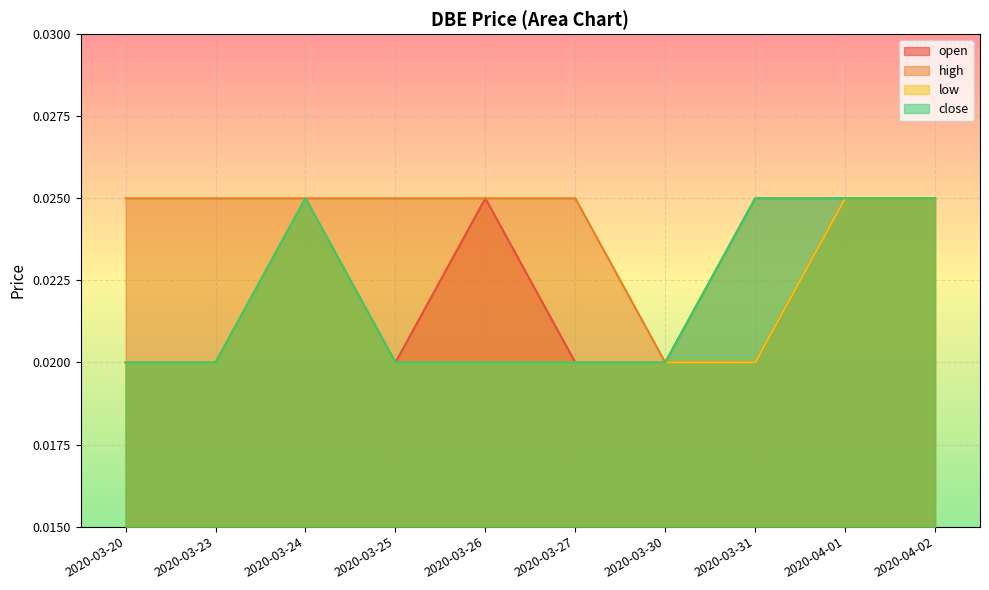

What is the label of the 3rd point from the right?

2020-03-31